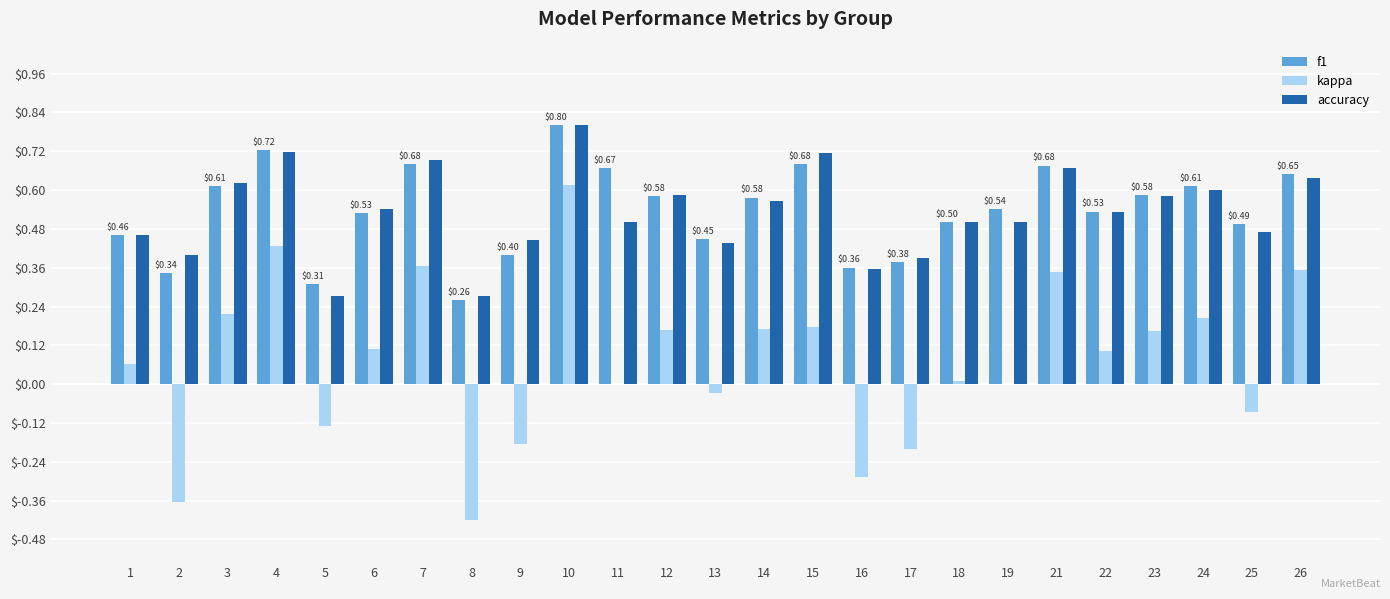

How many groups of bars are there?

25